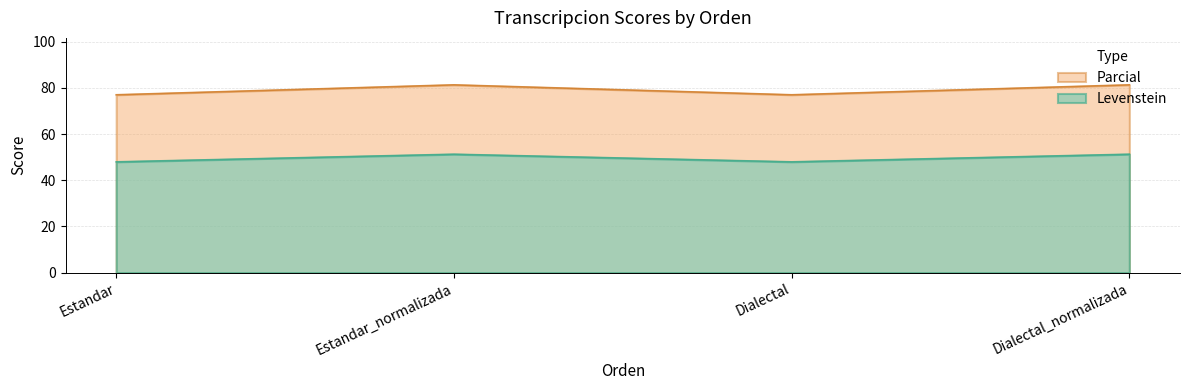

Where is the first local maximum for Levenstein?

Estandar_normalizada